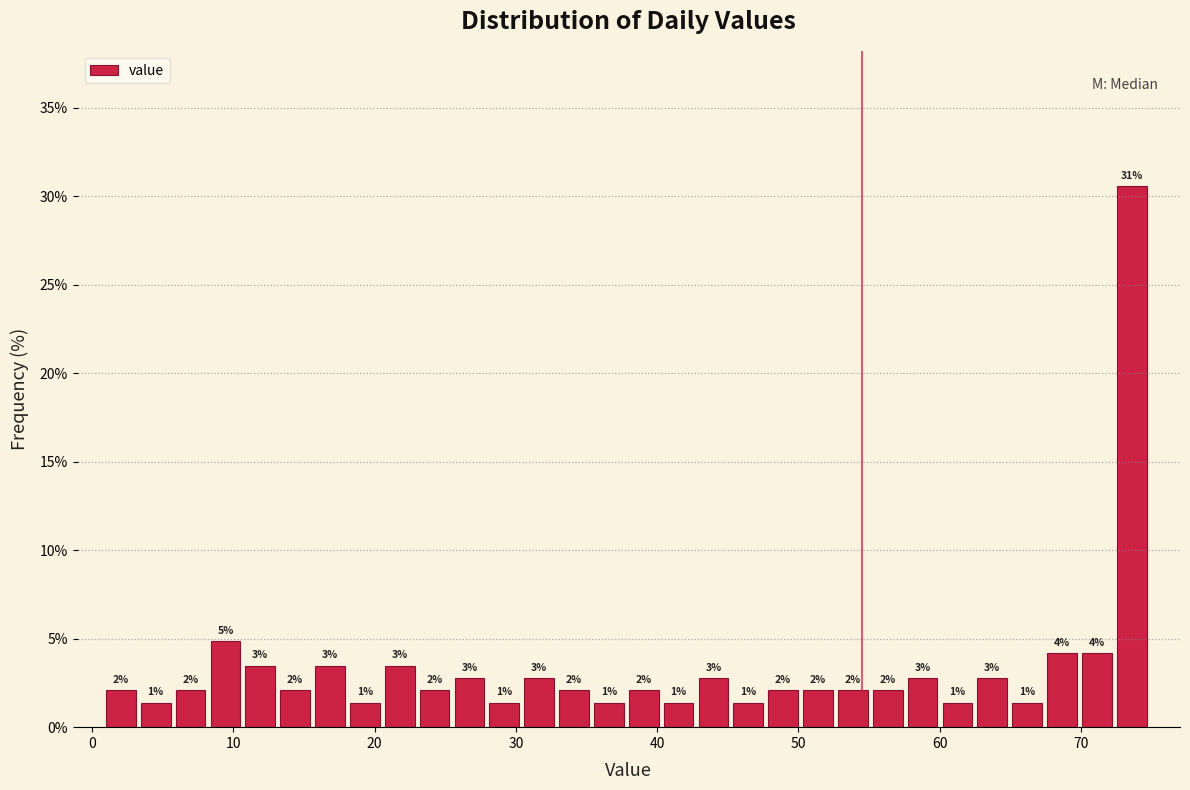

Read against the x-axis, roughly where is the centre of the tallest bar?

74